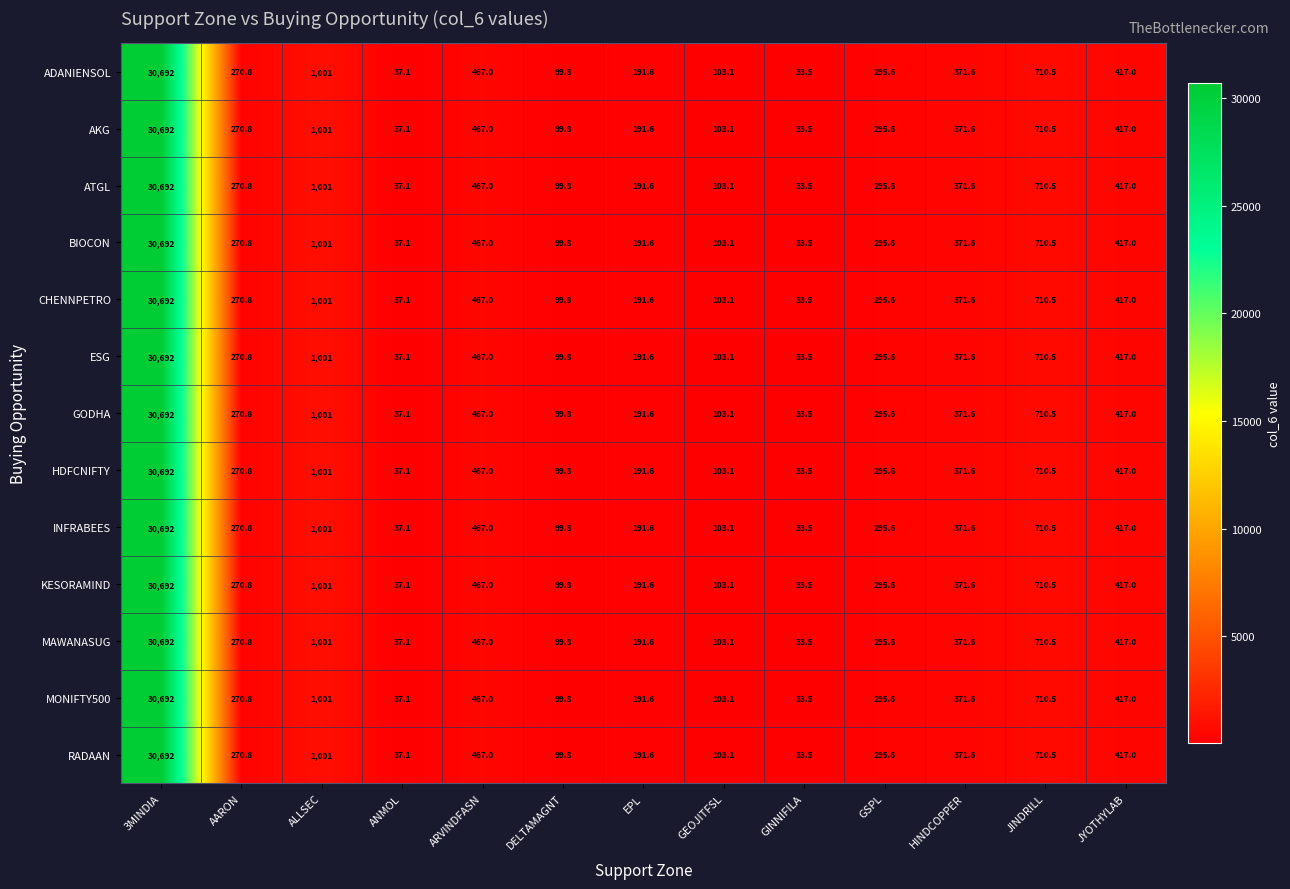

What is the sum of all CHENNPETRO values?

34690.6